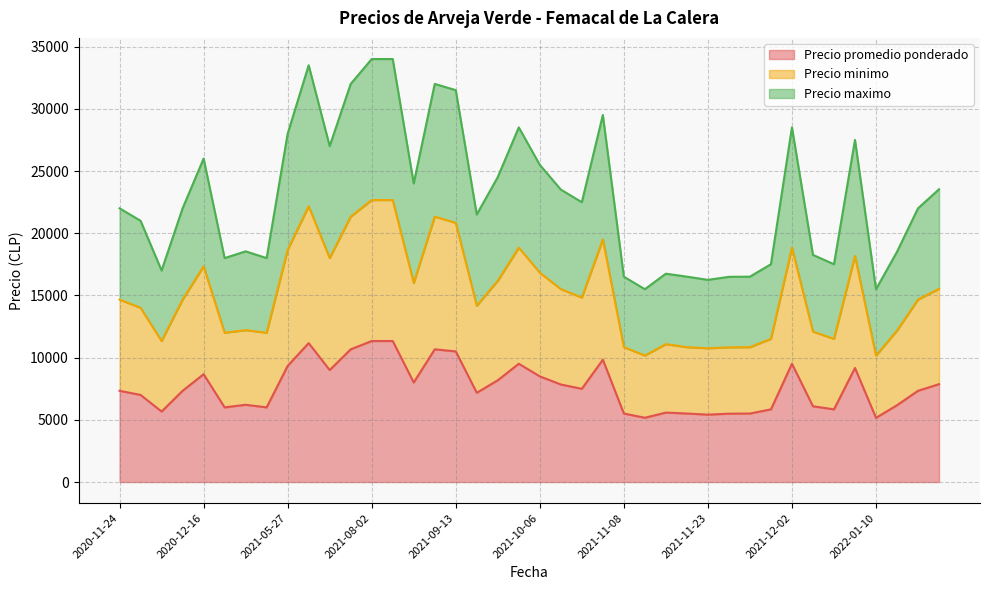

What position from the right is 2021-09-30?

21